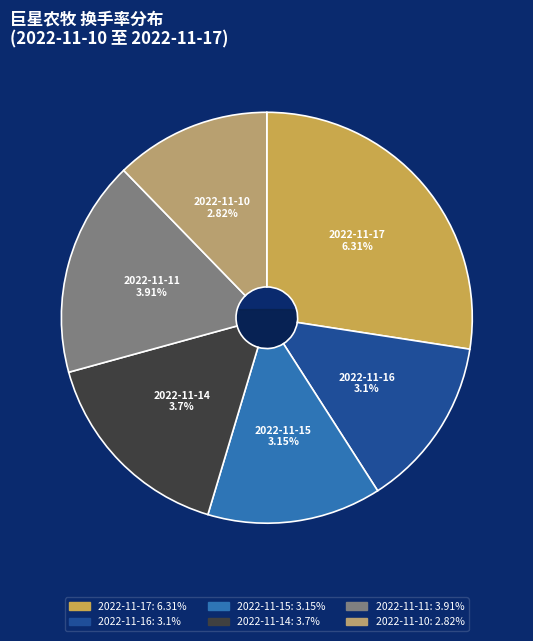

Does 2022-11-10 account for over 50% of the chart?

No